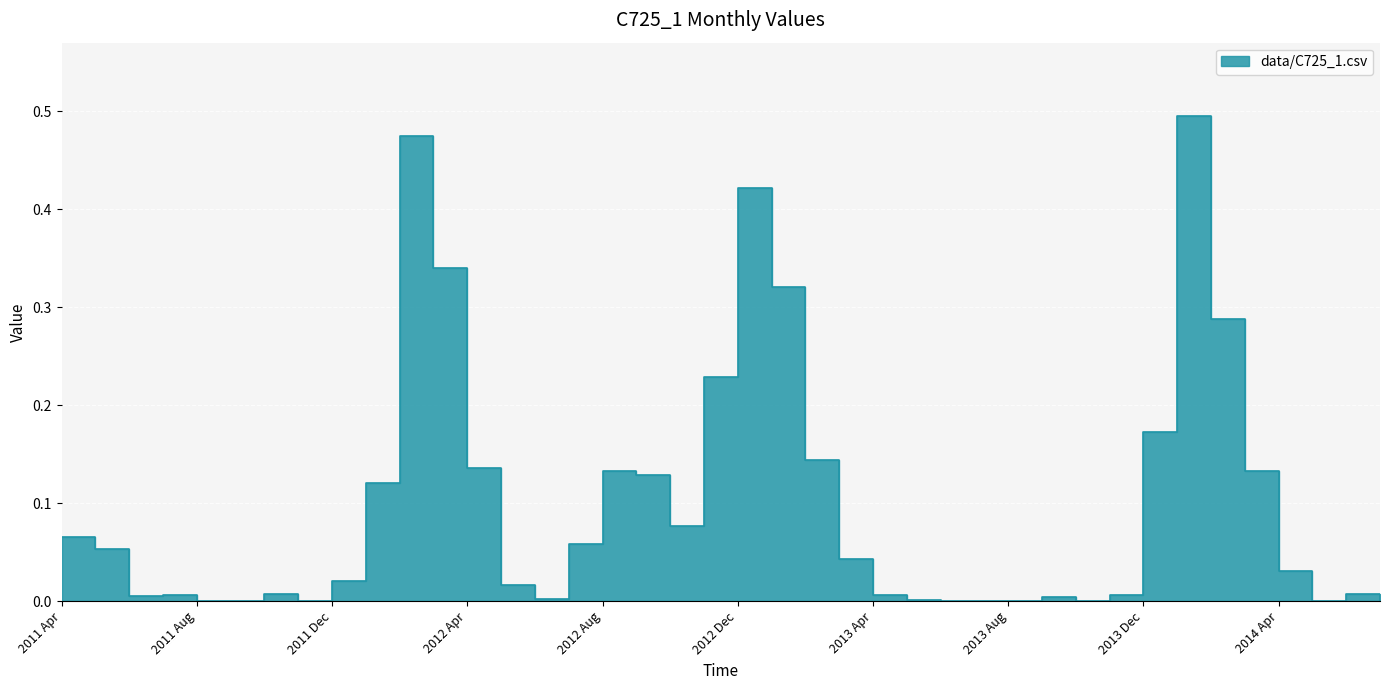

True or false: the data has more than 2 interior local peaks.

True